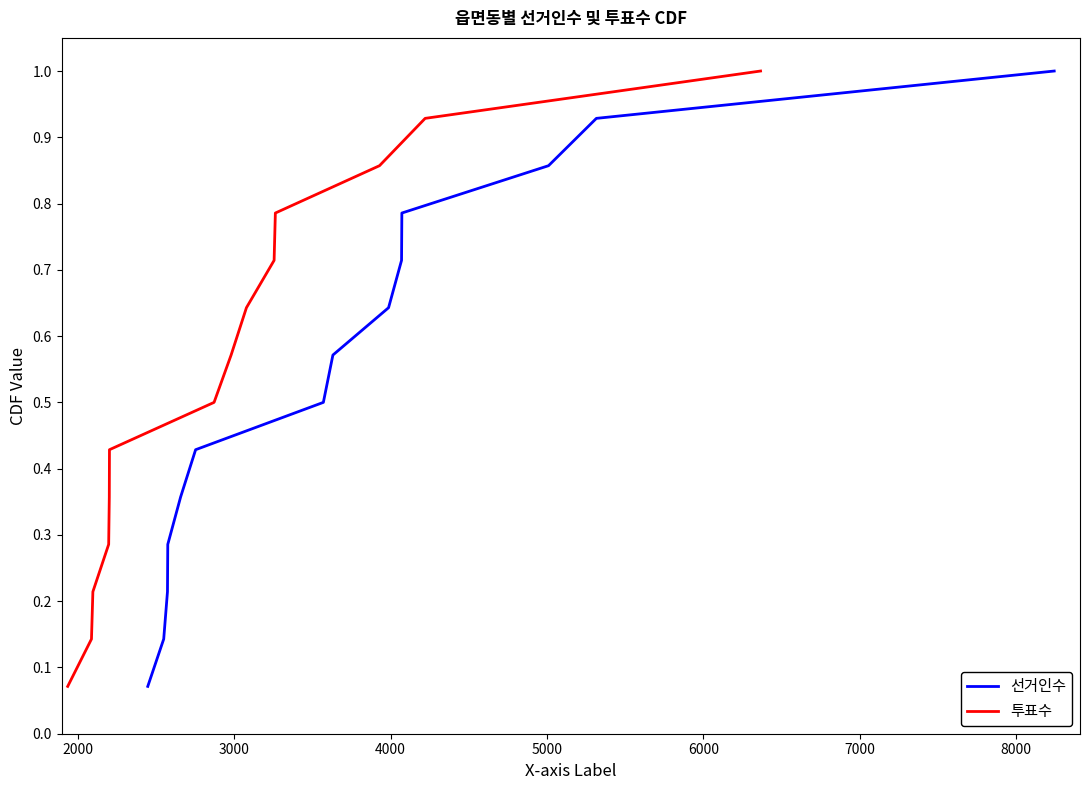

What is the maximum value for 선거인수?

1.0